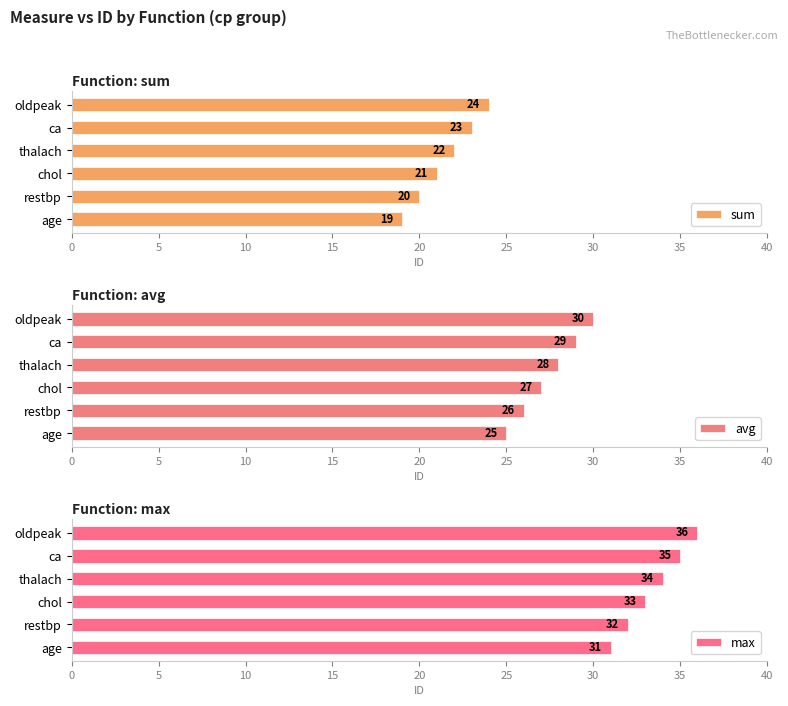

Which category has the lowest value in the sum series?

age